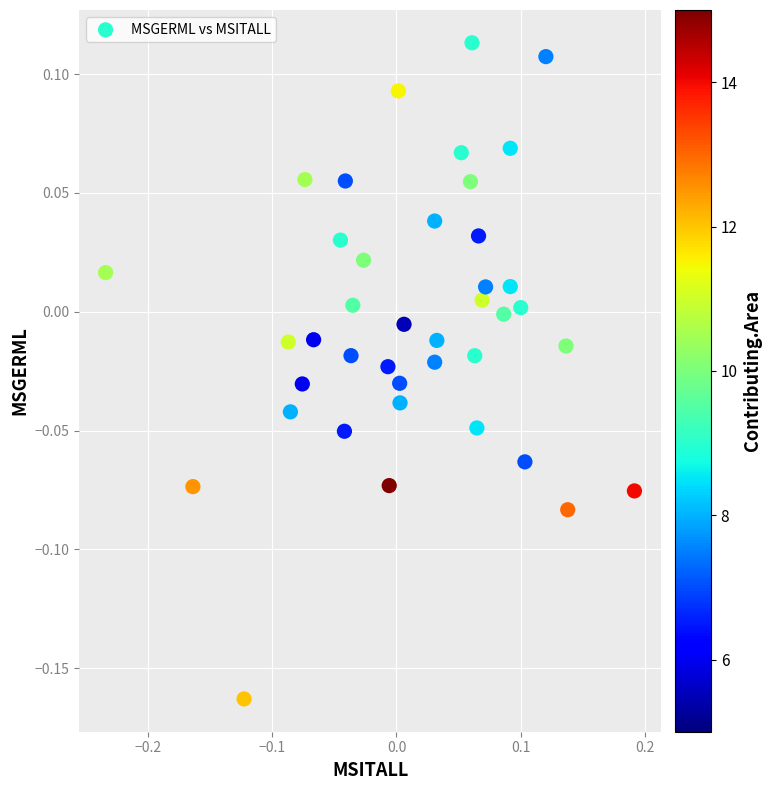

What is the range of X values (max minus min)?

0.4